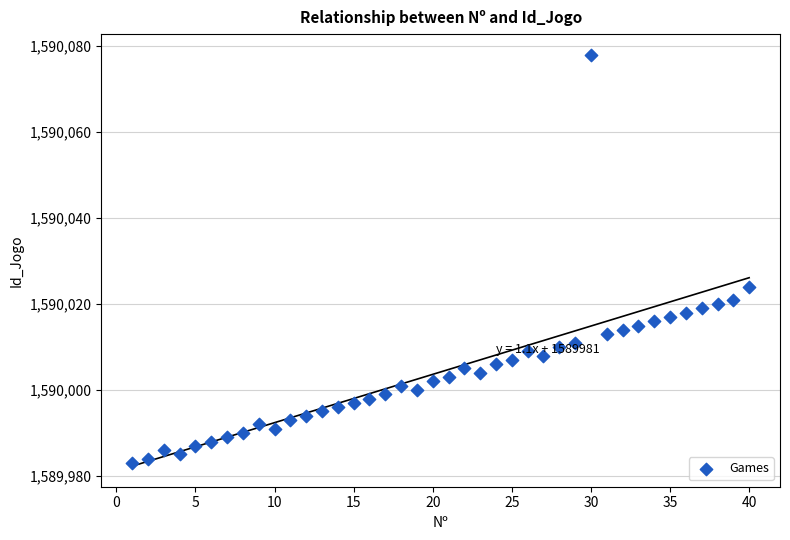

What Y value in the scatter plot is closest to 1590030?

1590024